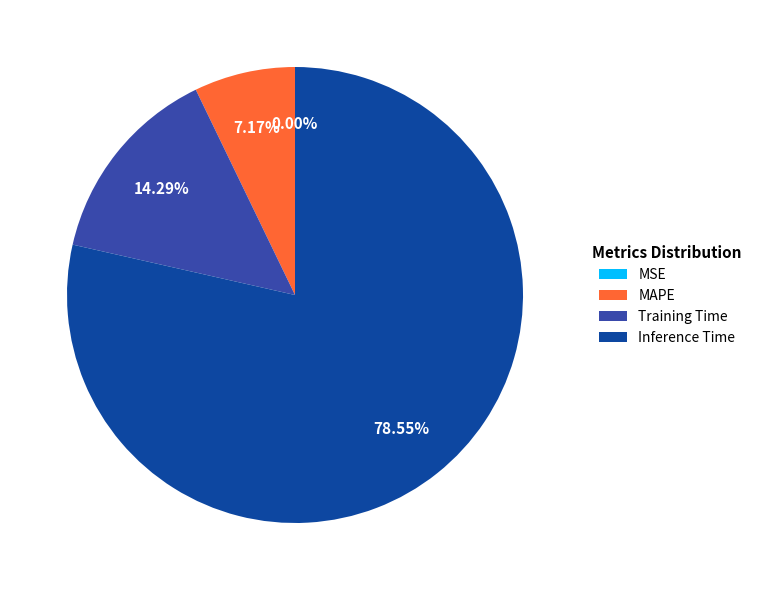

What percentage is NOT represented by Training Time?

85.7%